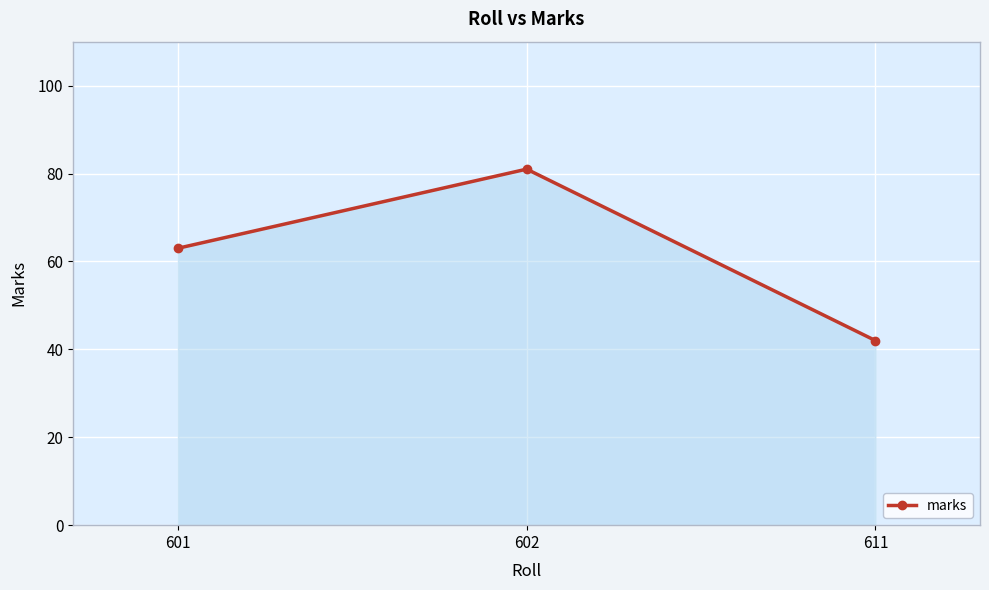

Does the chart display data point markers on the line(s)?

Yes